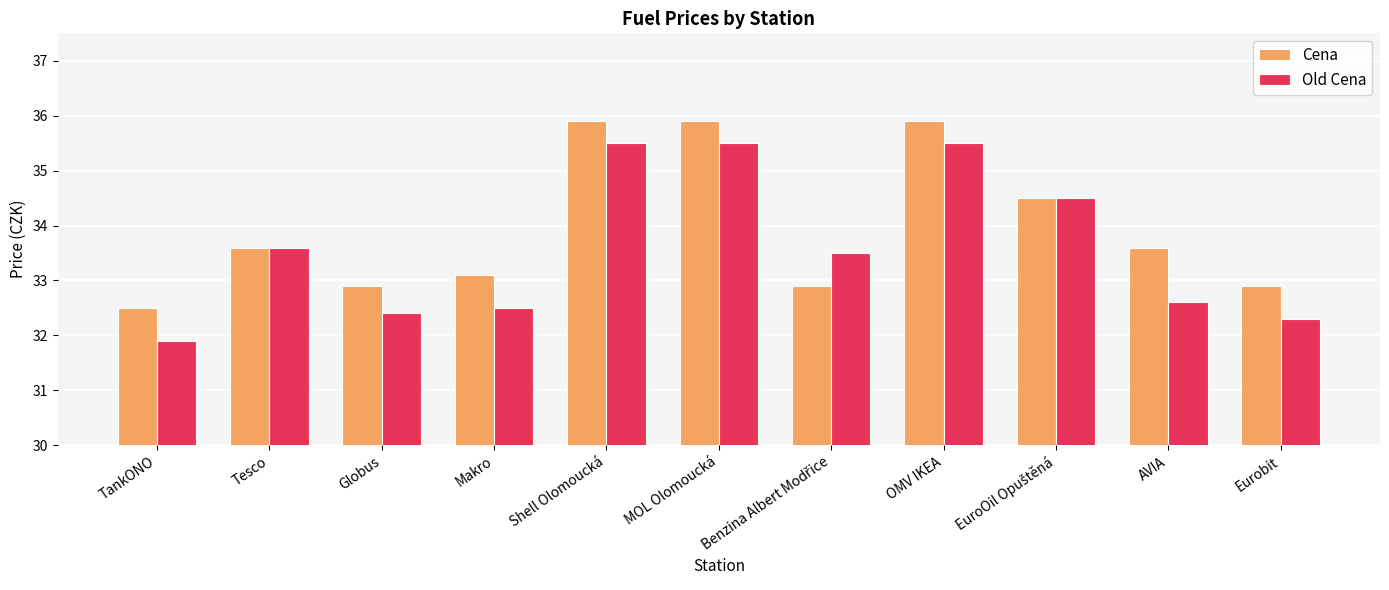

What is the difference between the maximum and minimum values in the Cena series?

3.4